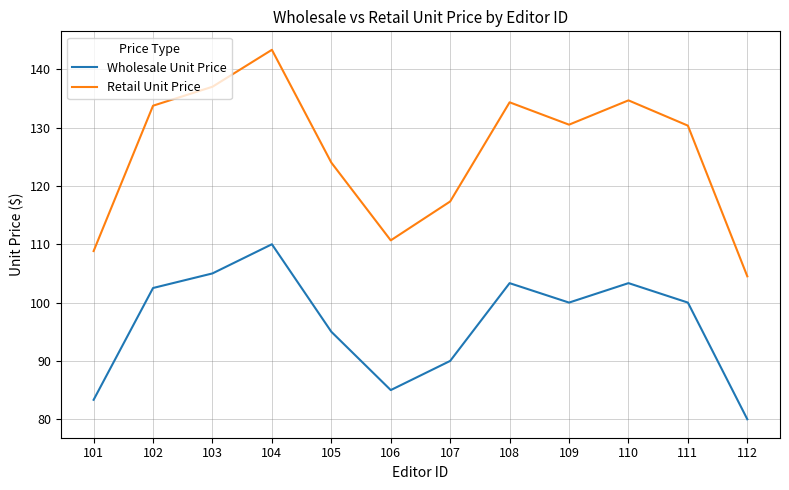

Which series has the largest total across all categories?

Retail Unit Price